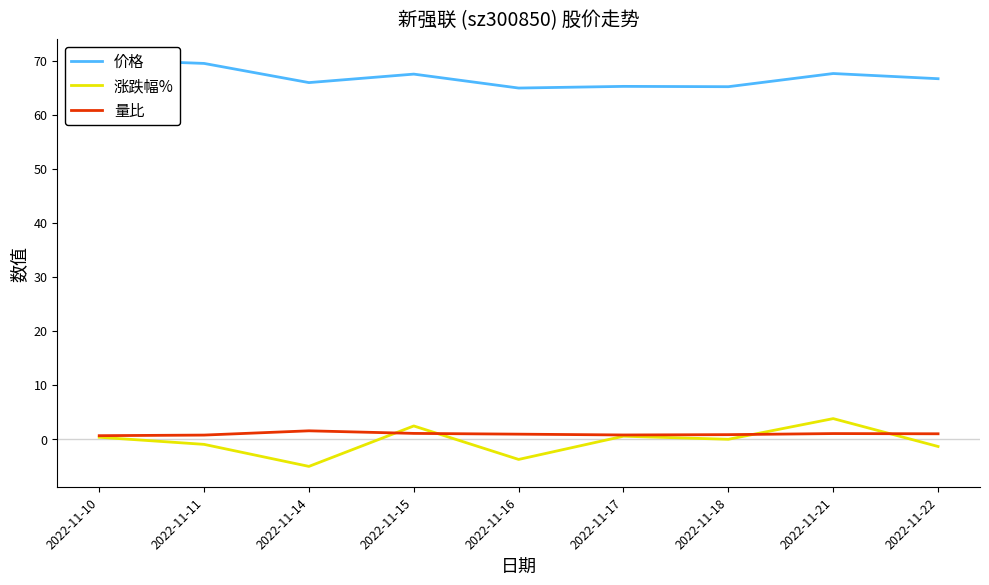

How many interior local peaks does the 涨跌幅% series have?

3